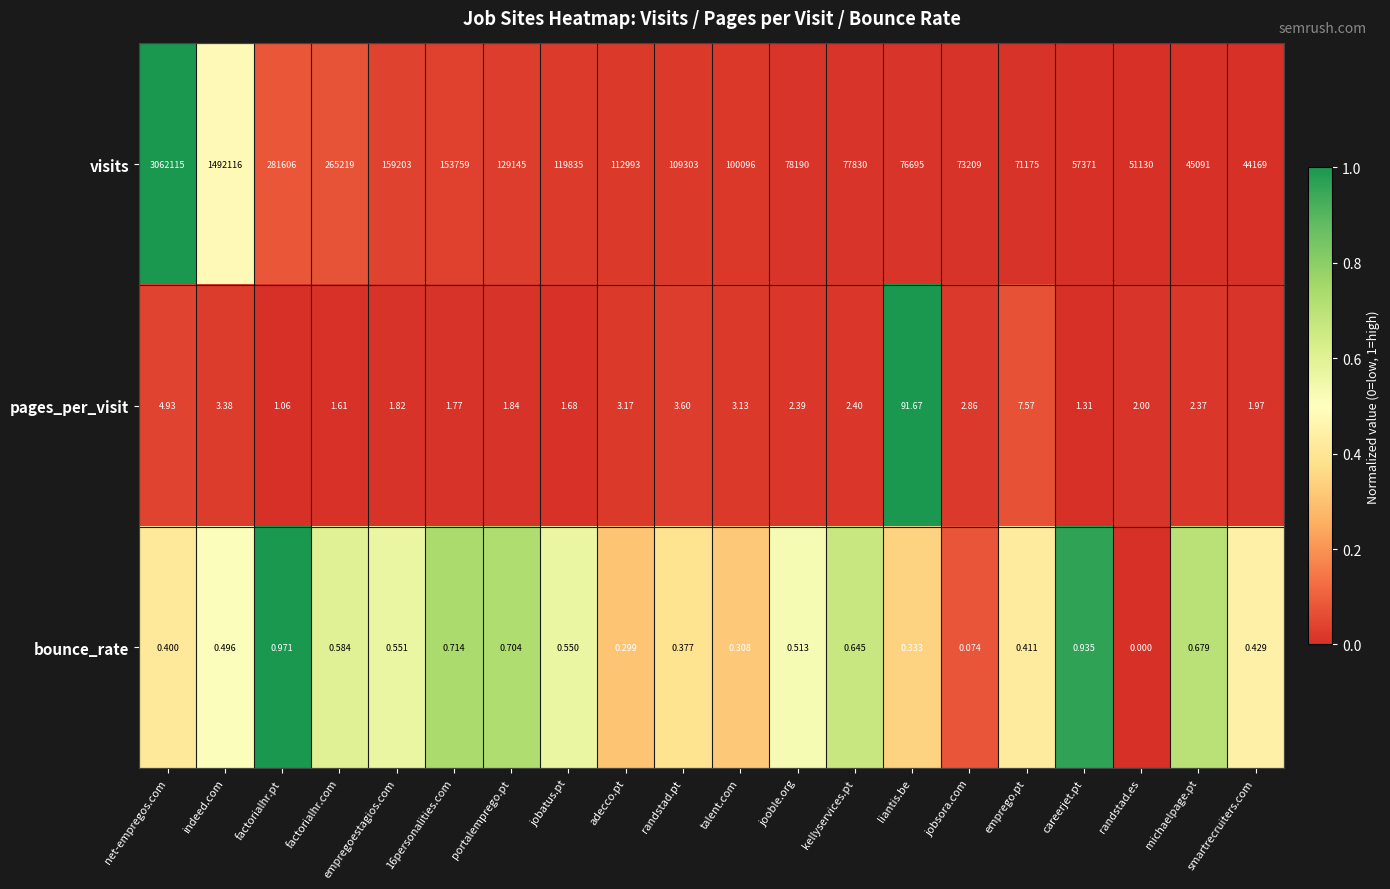

Rank the series by their maximum value, from highest to lowest.

visits, pages_per_visit, bounce_rate